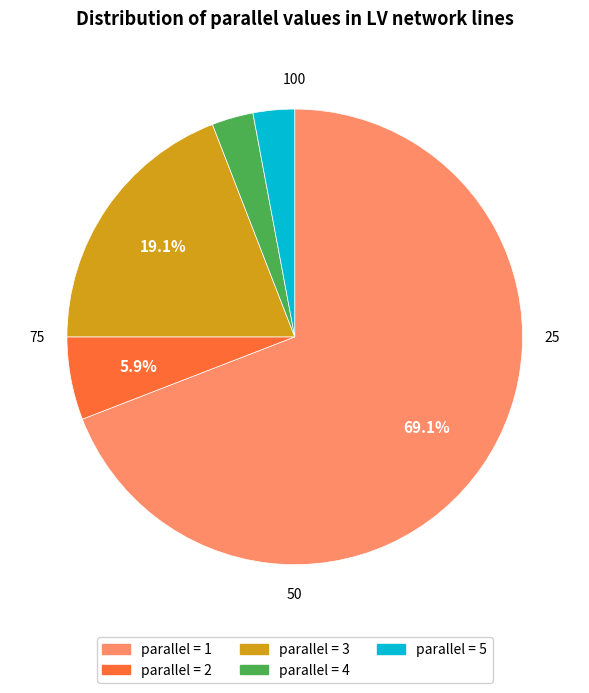

Is there any slice that represents more than half of the pie?

Yes